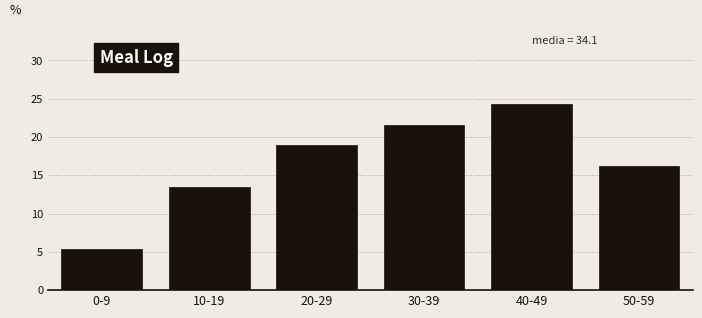

Reading left to right, extract all data points from this chart.

0-9=5.4	10-19=13.5	20-29=18.9	30-39=21.6	40-49=24.3	50-59=16.2